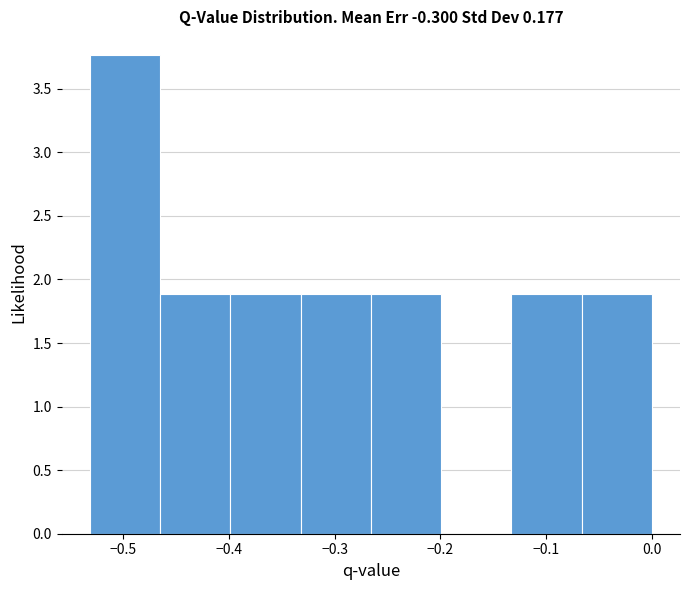

Over which range of the x-axis is the bar tallest?

-0.53 to -0.47